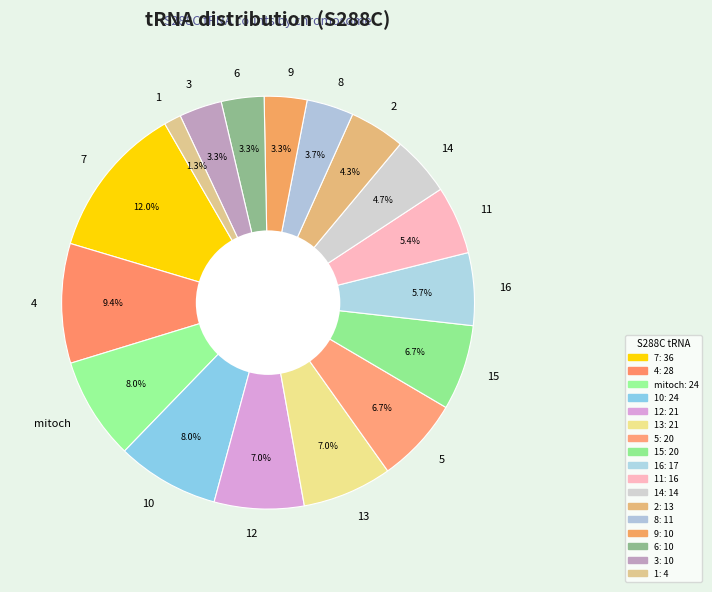

To the nearest percent, what is the difference between the 13 and 6 slice percentages?

4%